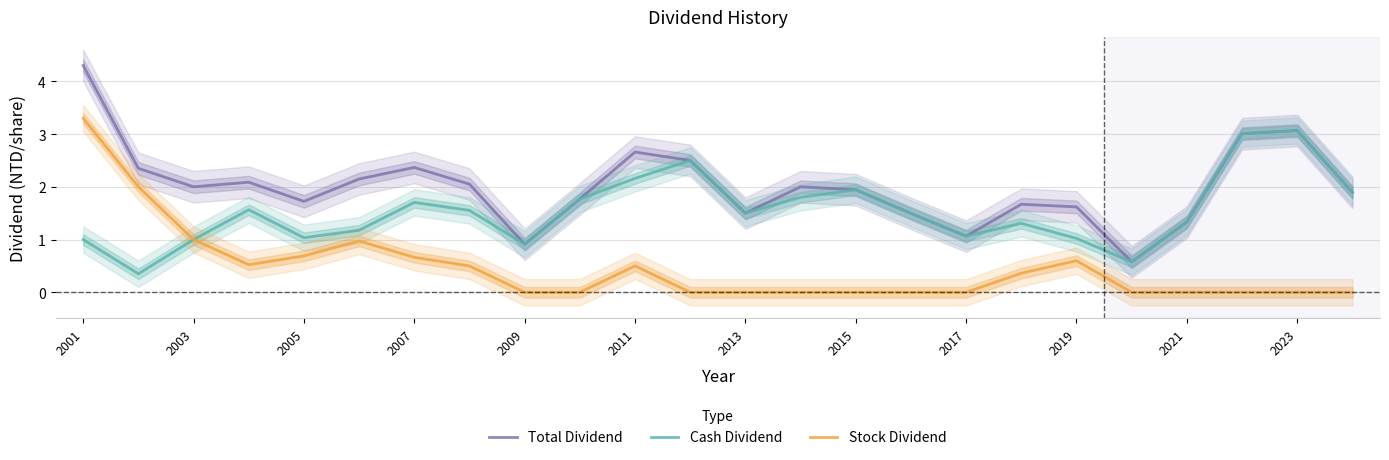

How many lines are shown in the chart?

3